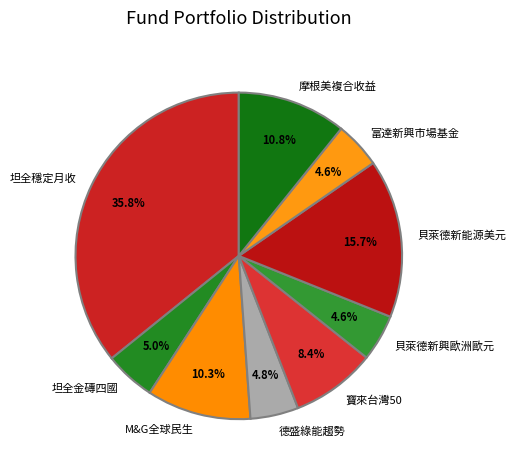

Is the sum of 坦全金磚四國 and 坦全穩定月收 greater than half?

No